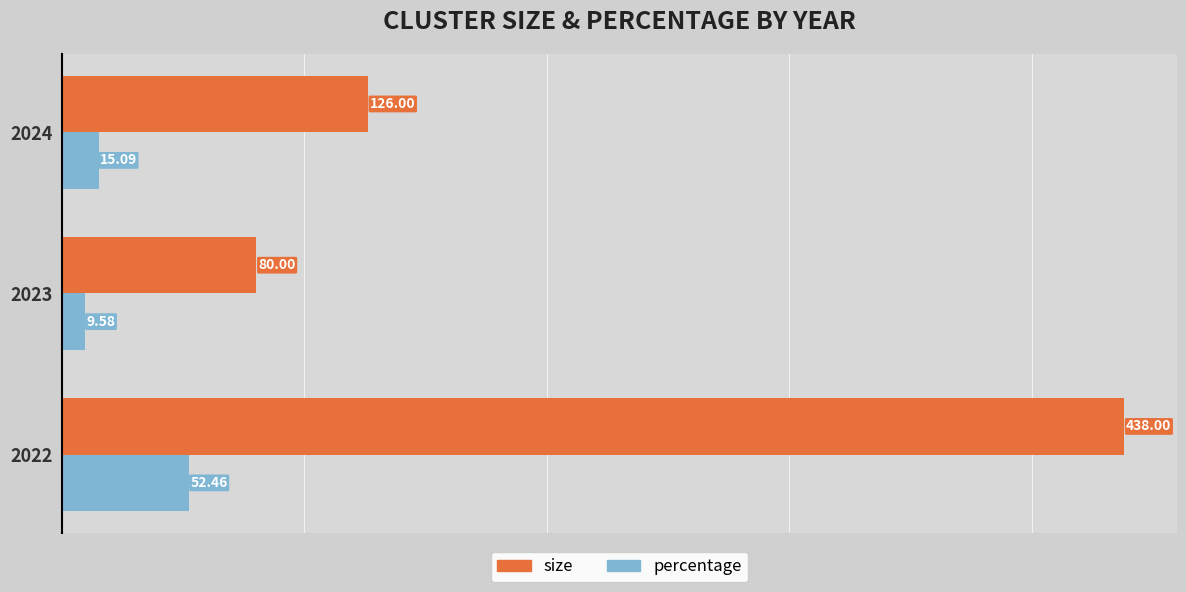

At which category is the sum across all series the highest?

2022